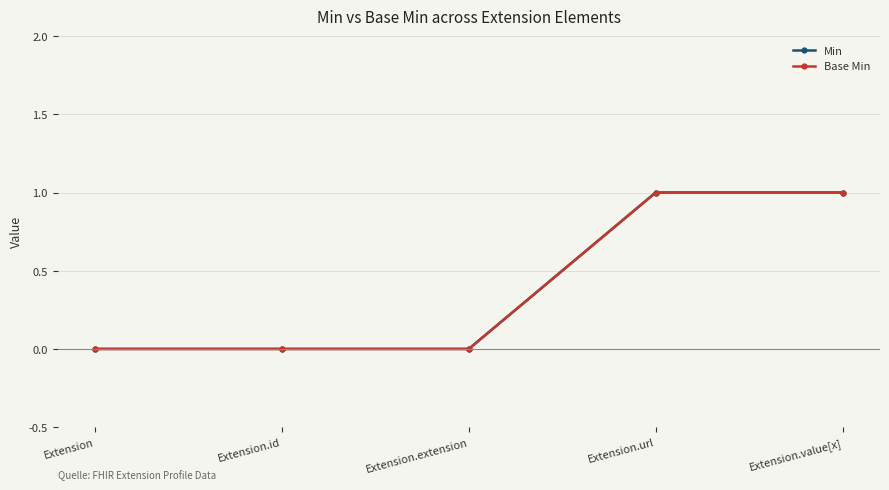

What is the label of the 1st point from the right?

Extension.value[x]